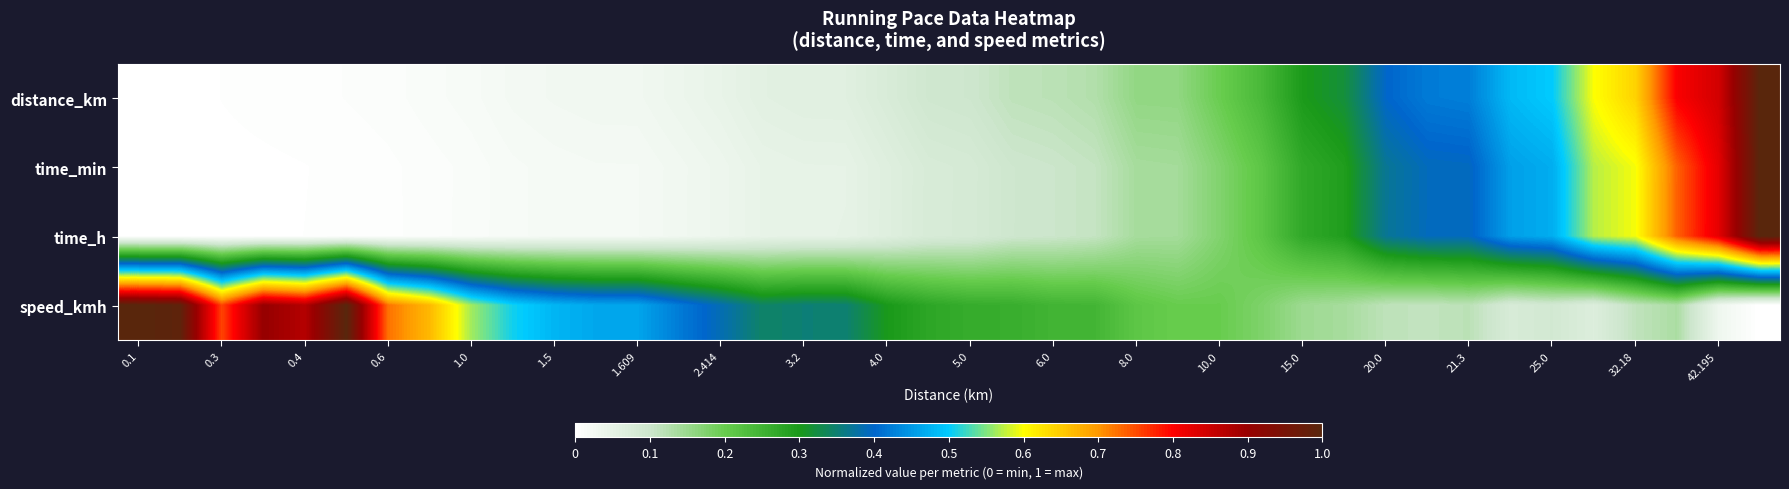

How many categories are shown in the chart?

40